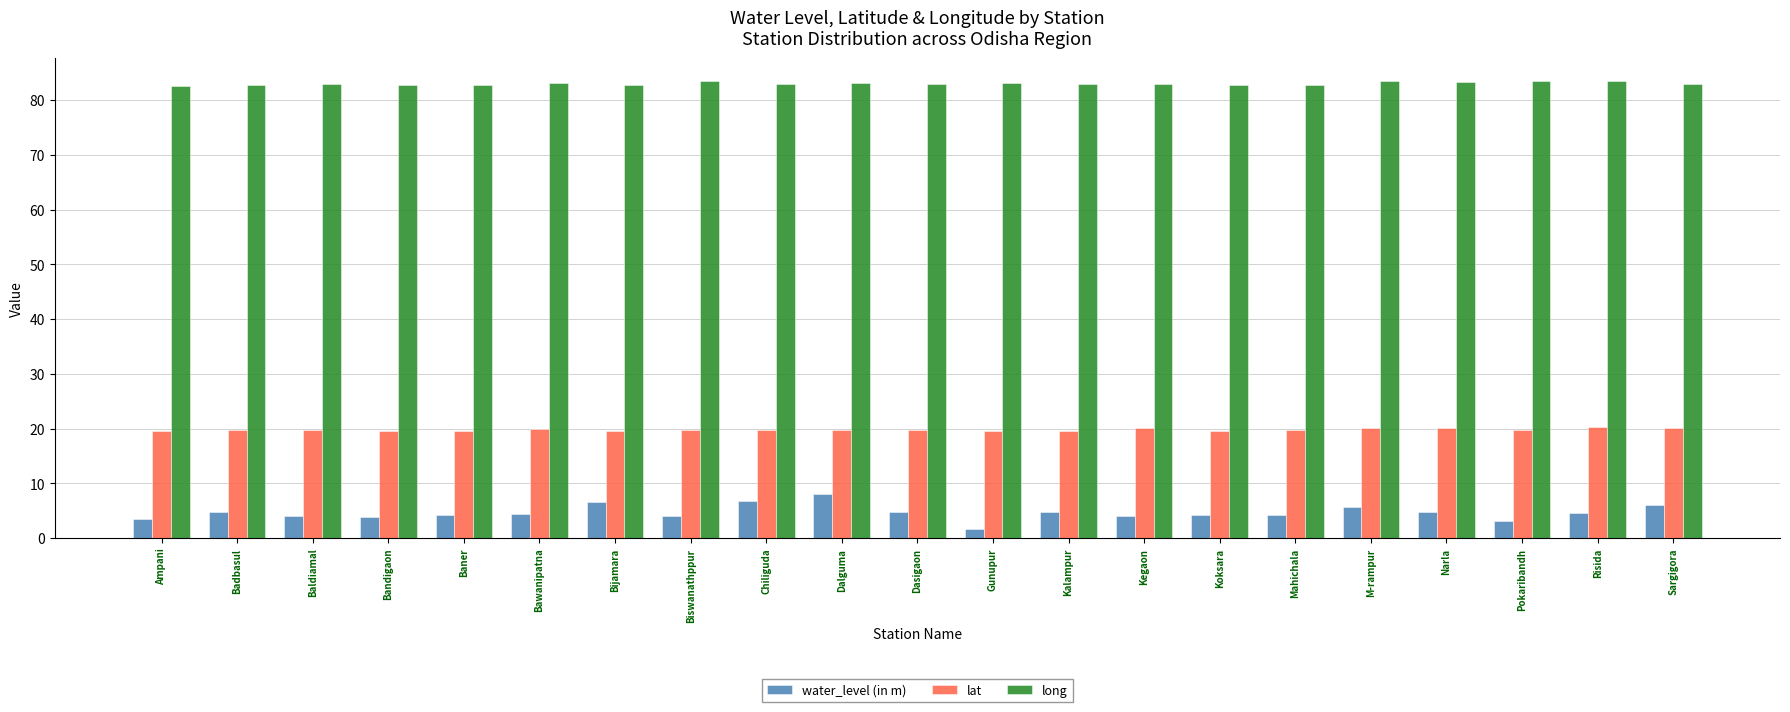

What is the difference between the water_level (in m) values at Bandigaon and Ampani?

0.4